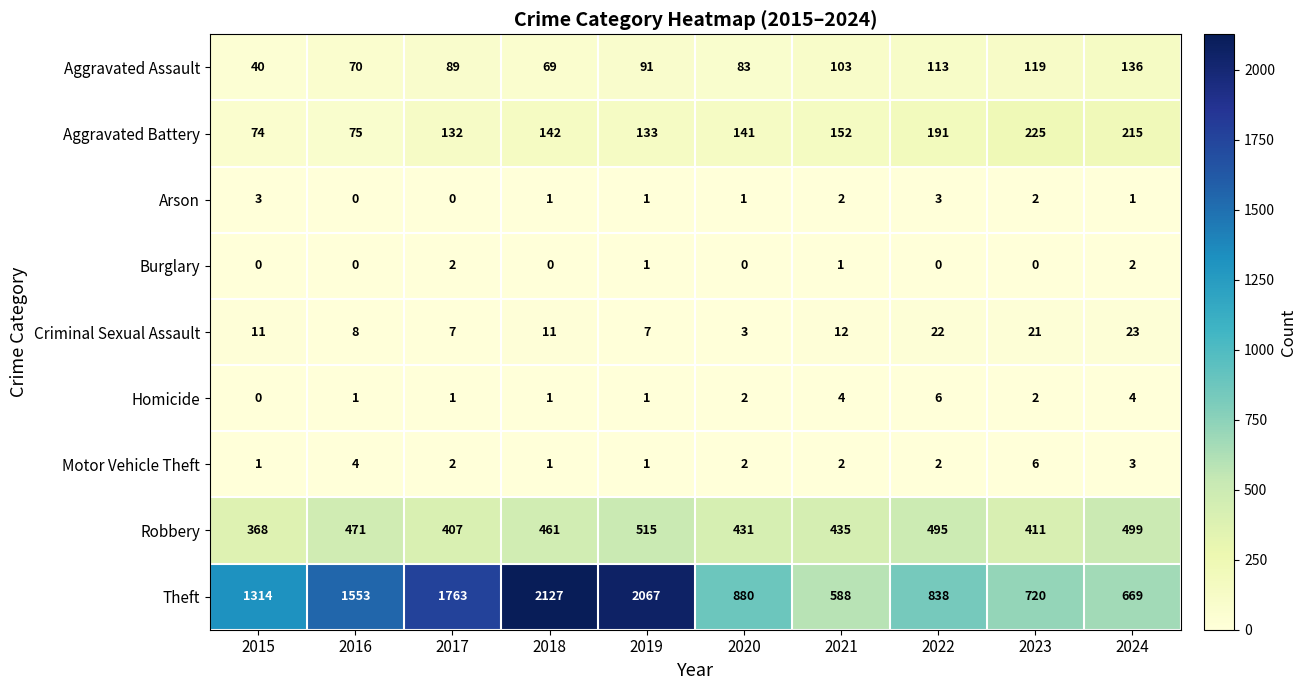

Is the value of Aggravated Assault at 2023 greater than the value of Arson at 2017?

Yes